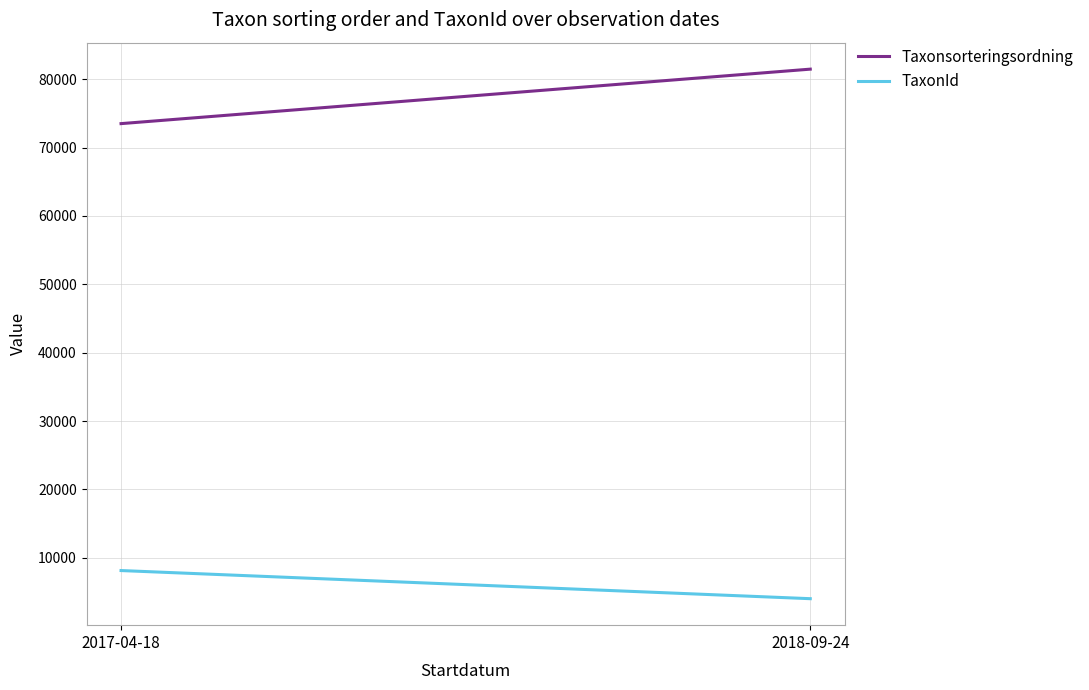

True or false: Taxonsorteringsordning has a value of 121326.3 at 2017-04-18.

False